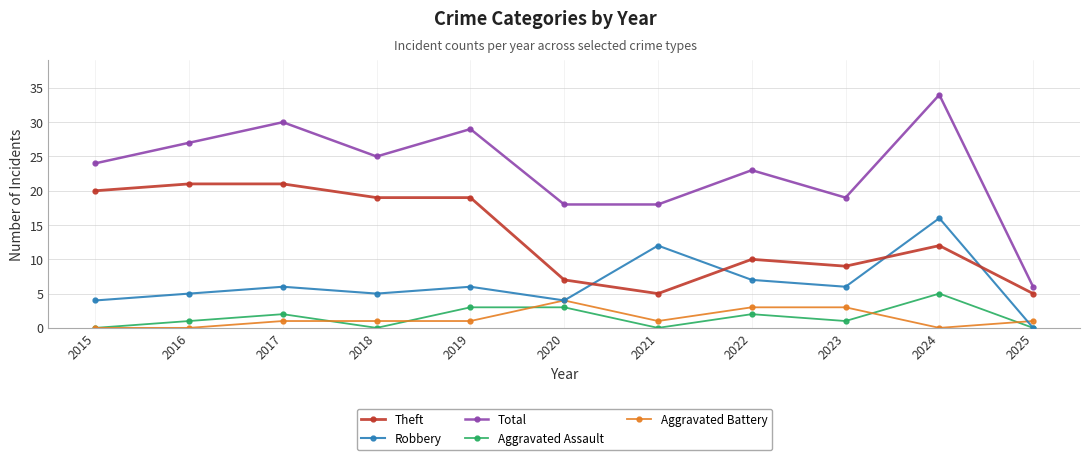

At which category does Aggravated Assault reach its first local peak?

2017